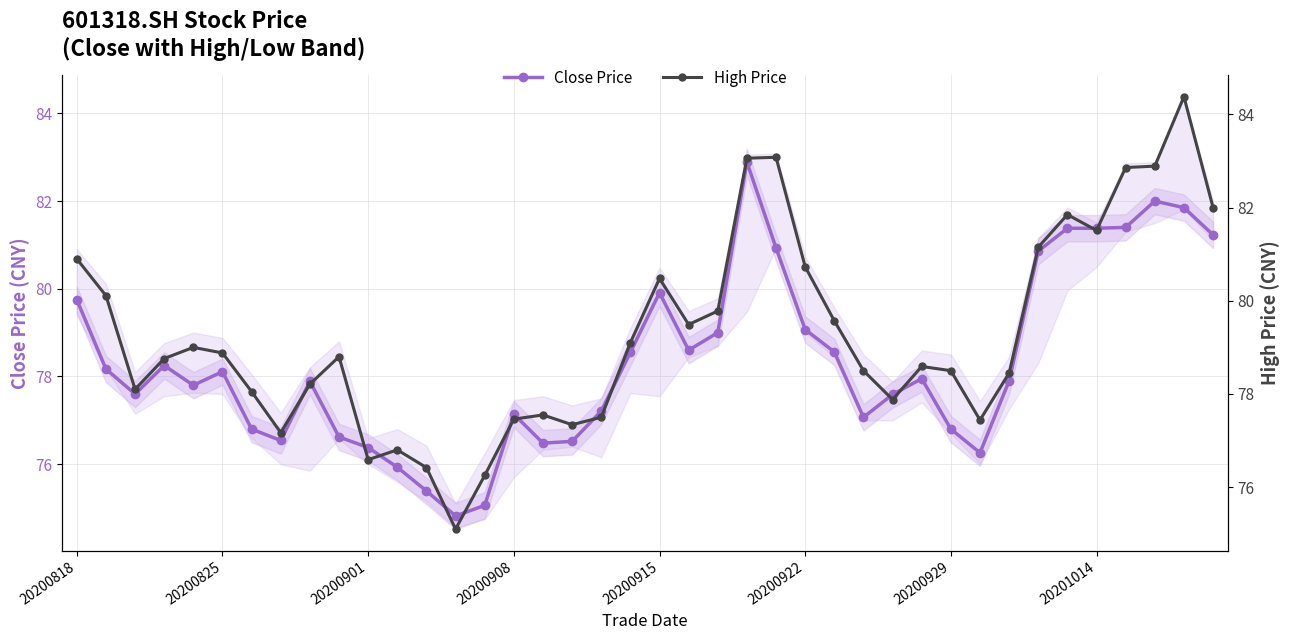

What is the difference between the maximum and minimum values in the High Price series?

9.3